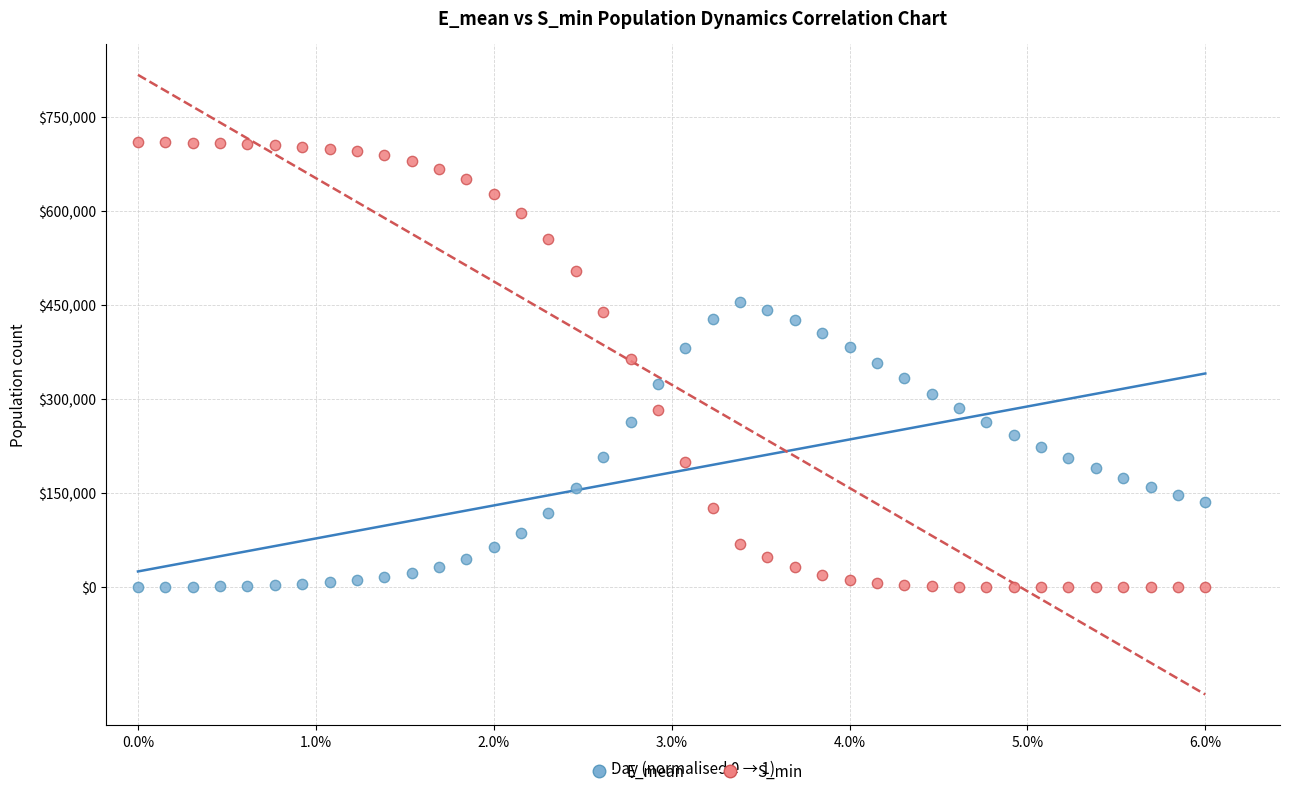

Across all data points, what is the range of X values (max minus min)?

1.0